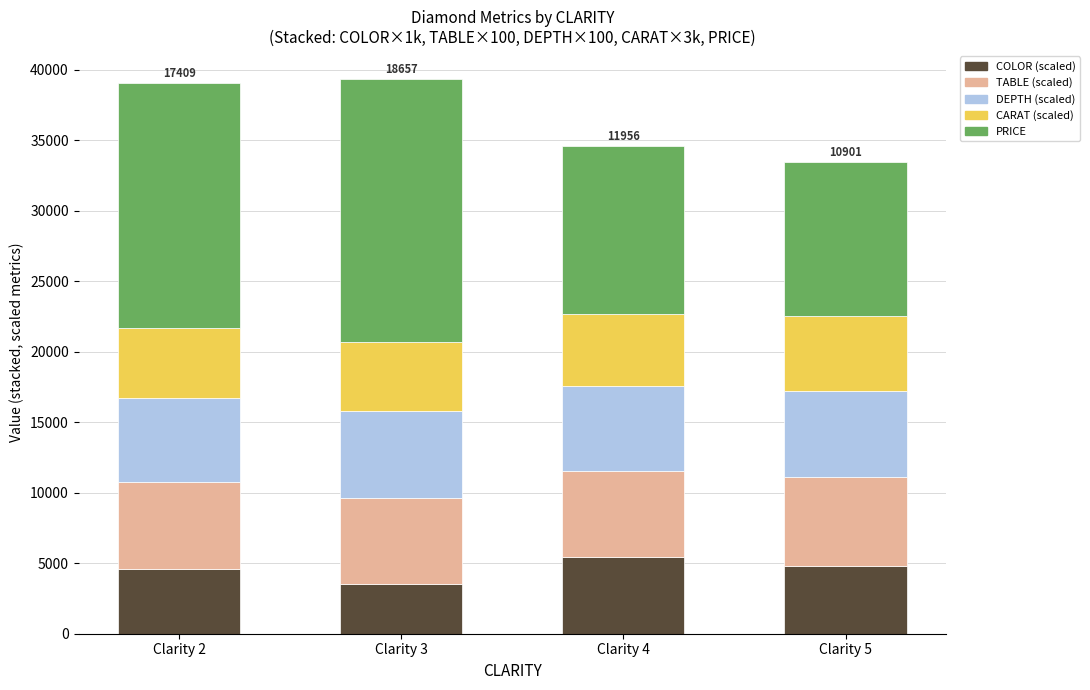

How many data points does each series have?

4